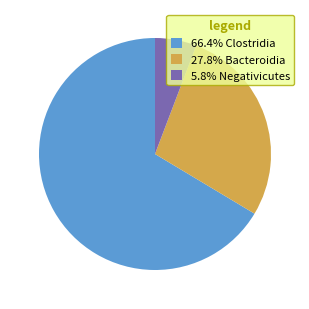

Is 5.8% Negativicutes the majority of the pie?

No